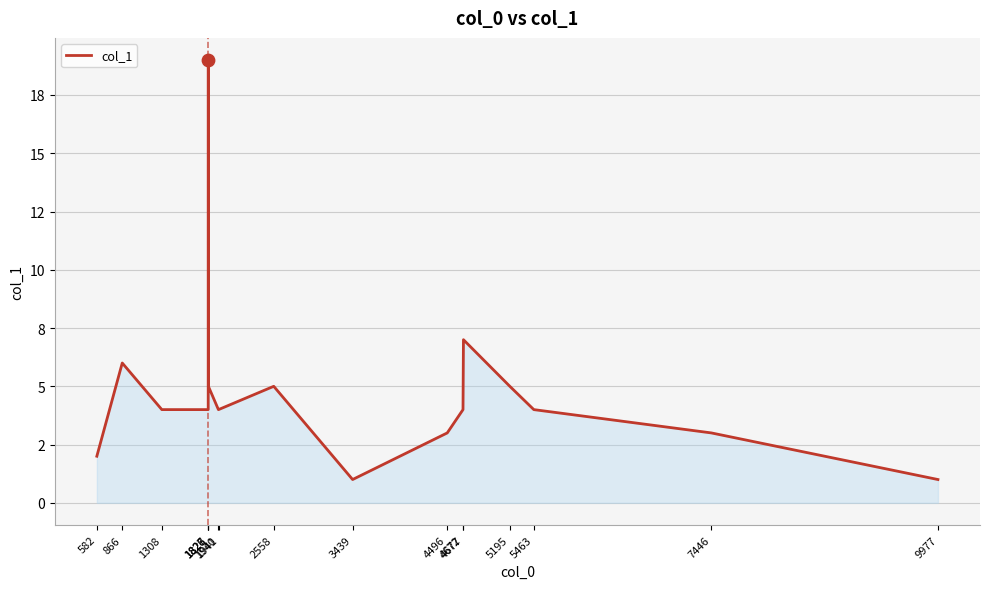

Is this an area chart (filled region under the line)?

Yes